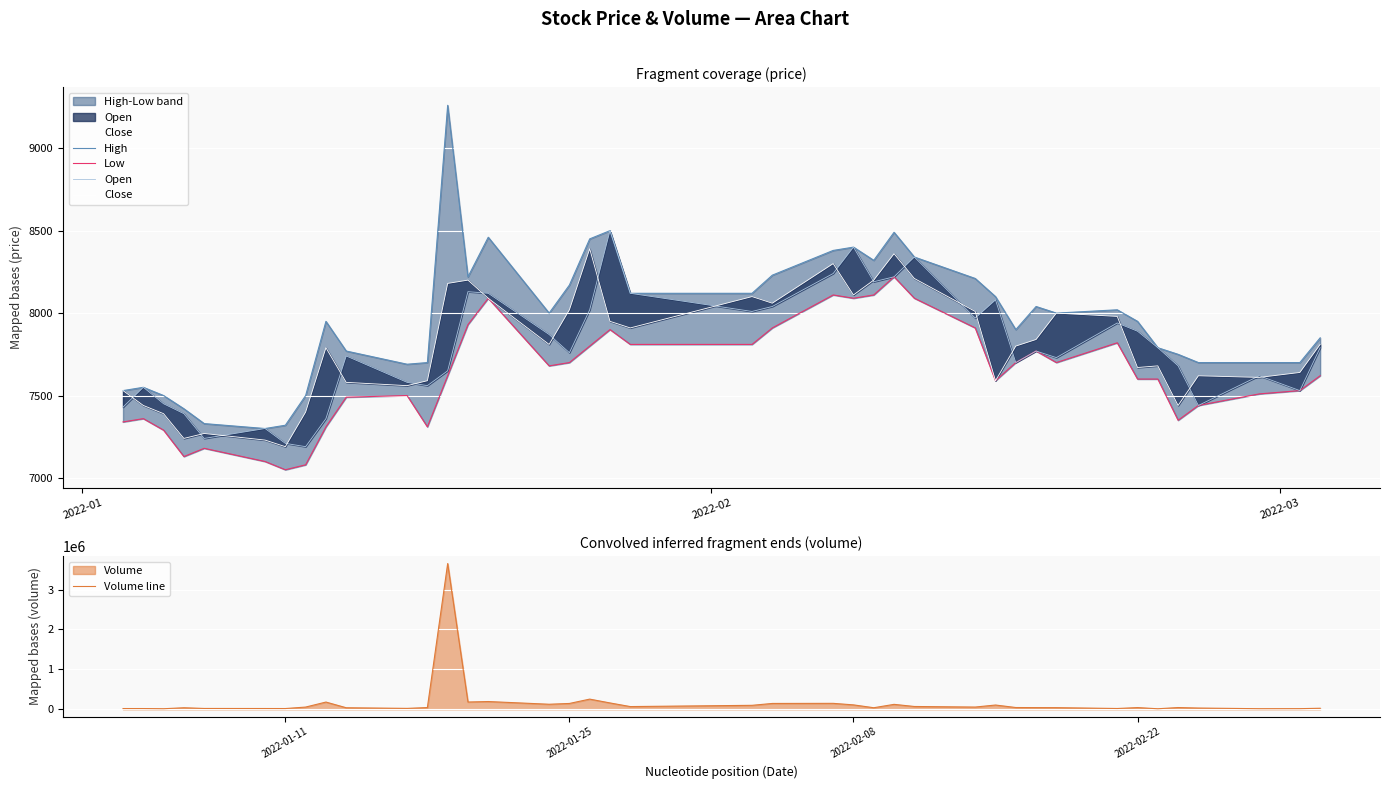

Count the number of data series in this chart.

5